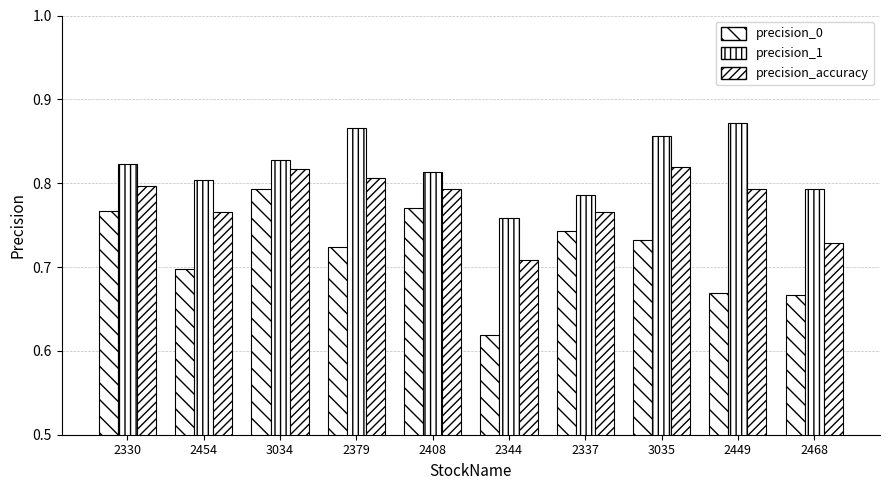

Does the chart contain any negative values?

No